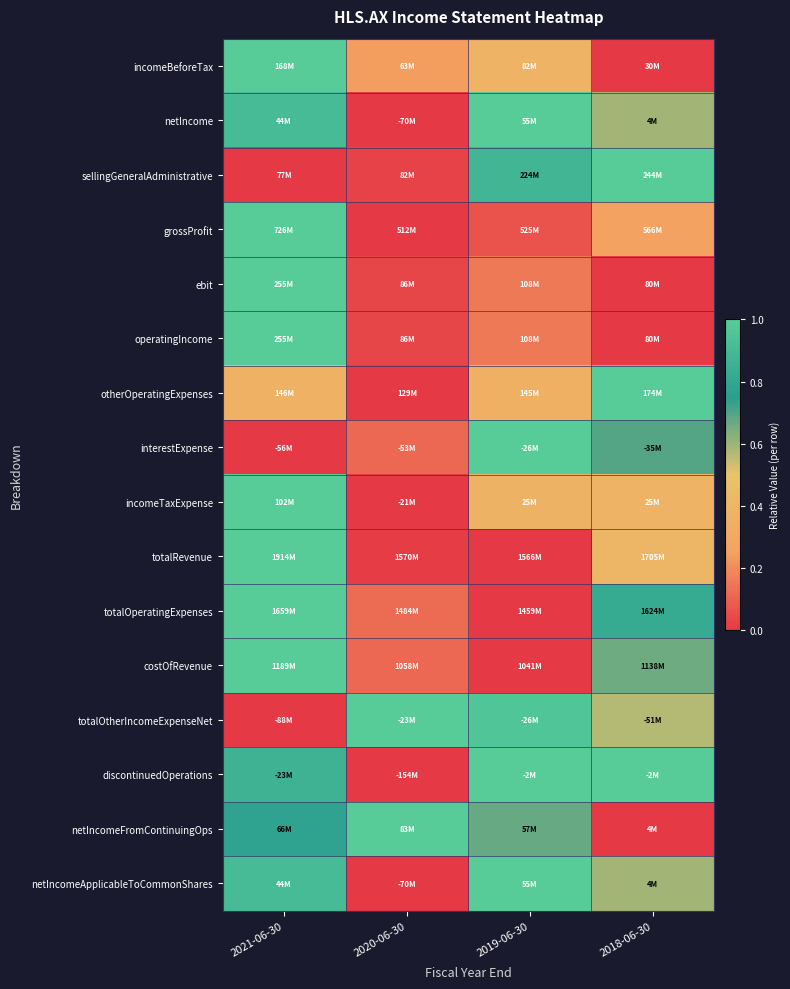

Between 2021-06-30 and 2019-06-30, which is larger?

2021-06-30